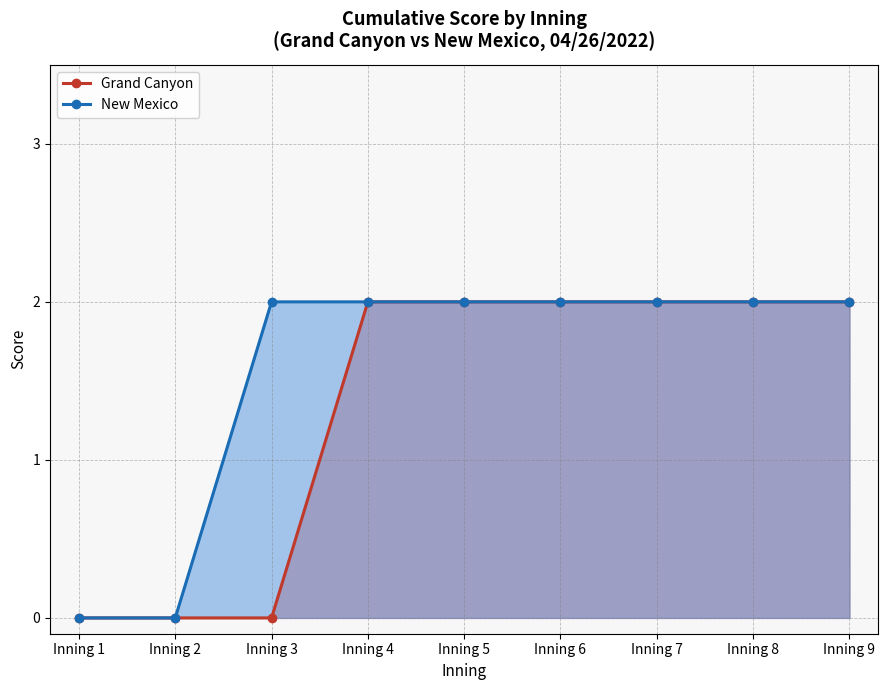

What are all the series names shown in the legend?

Grand Canyon, New Mexico